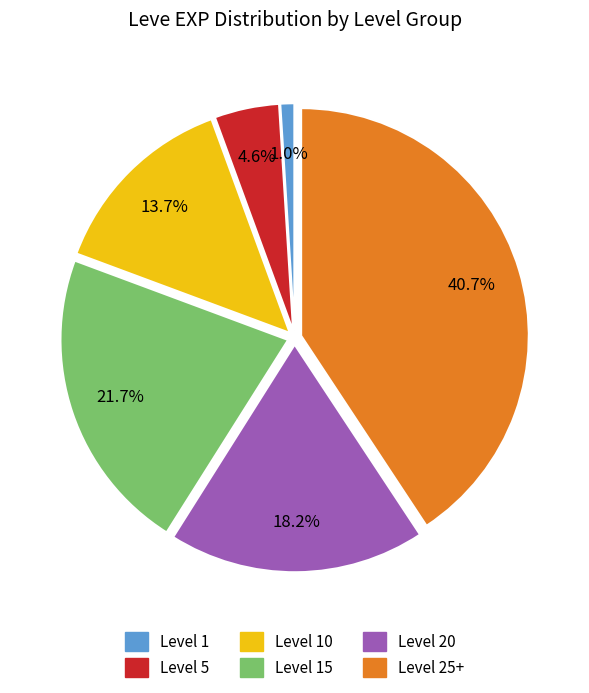

Rank the categories by value from lowest to highest.

Level 1, Level 5, Level 10, Level 20, Level 15, Level 25+